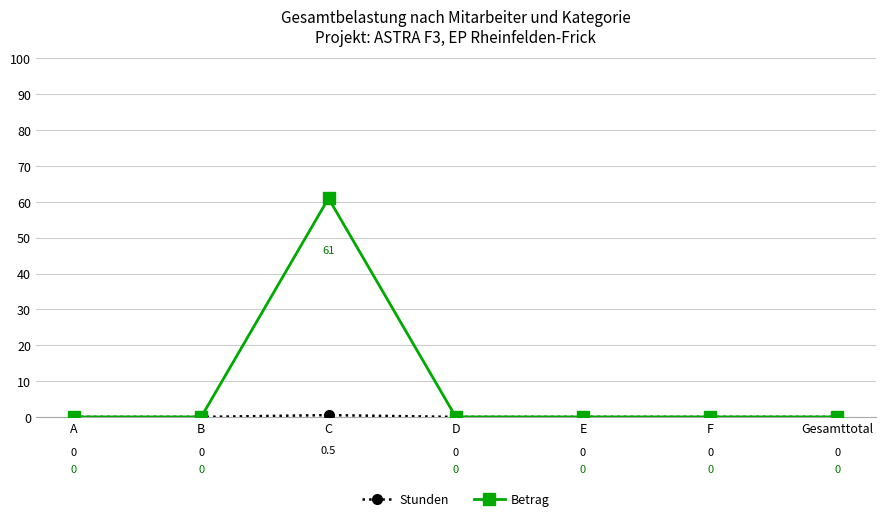

What is the label of the 5th point from the right?

C